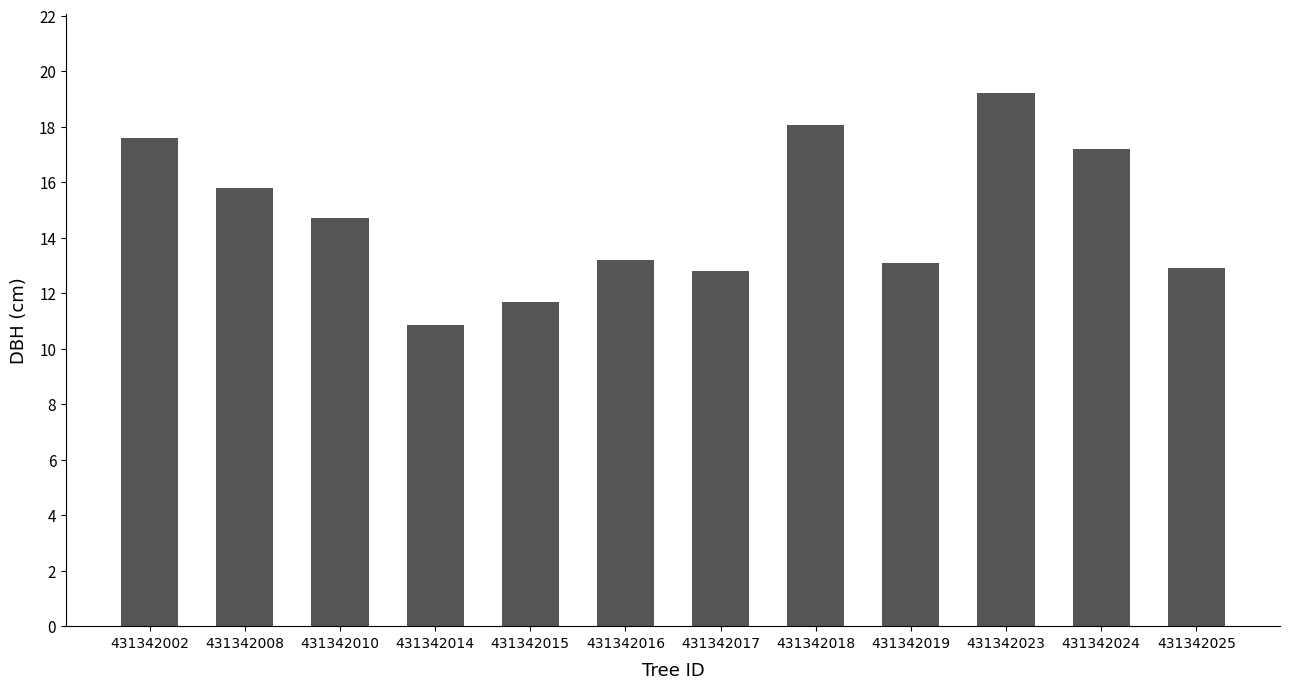

What is the ratio of the value at 431342023 to the value at 431342002?

1.1